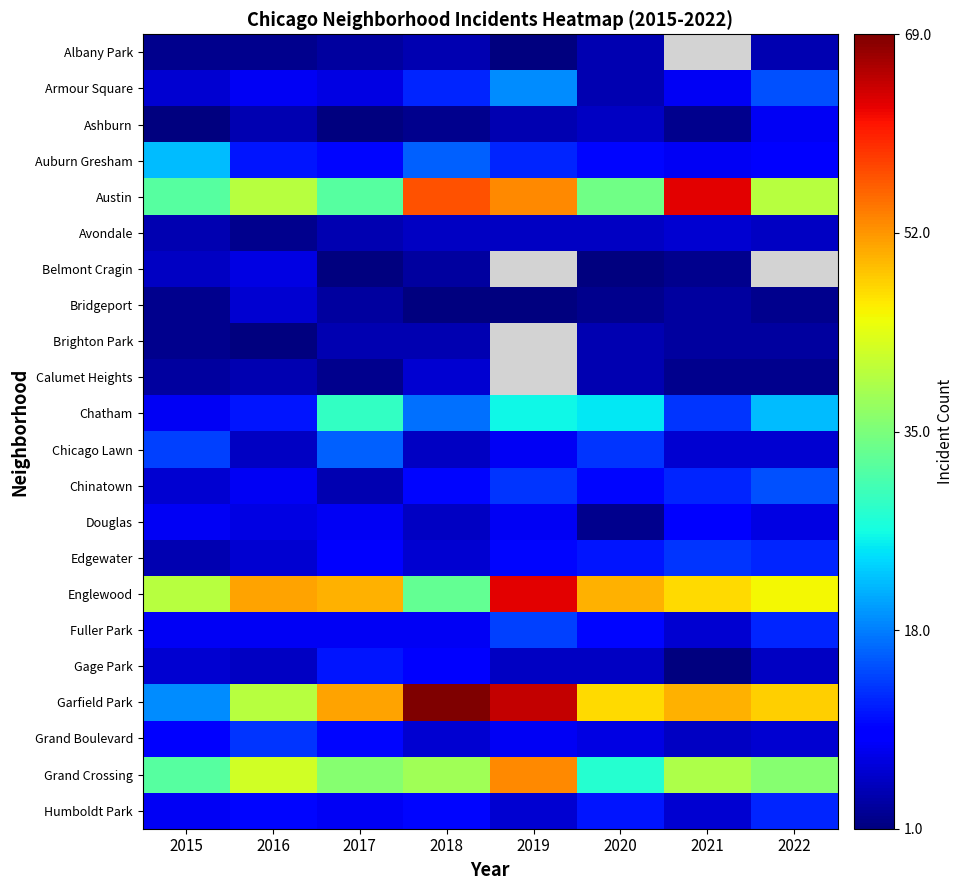

At 2020, list the series in order from smallest to largest.

Belmont Cragin, Bridgeport, Douglas, Albany Park, Armour Square, Brighton Park, Calumet Heights, Ashburn, Avondale, Gage Park, Grand Boulevard, Auburn Gresham, Chinatown, Fuller Park, Edgewater, Humboldt Park, Chicago Lawn, Chatham, Grand Crossing, Austin, Garfield Park, Englewood